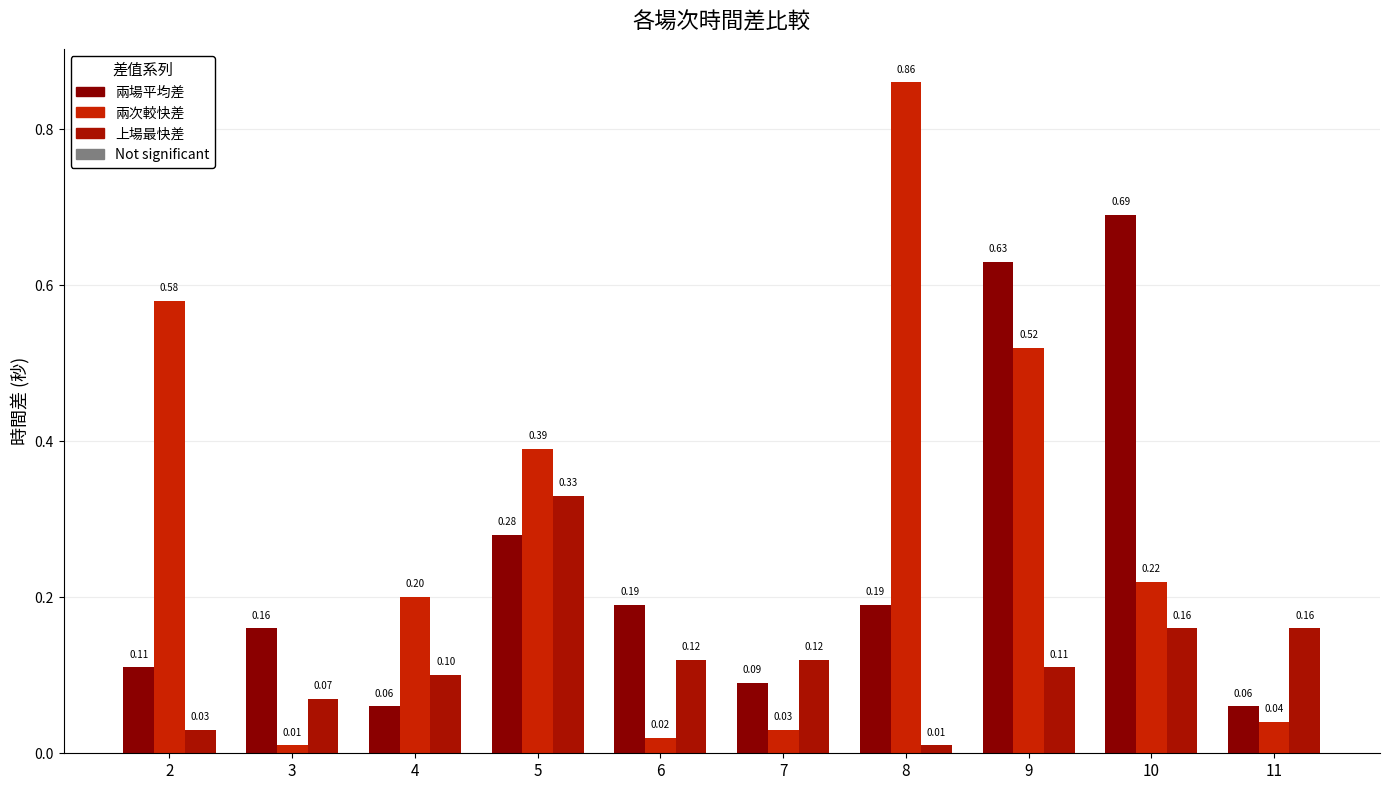

The 兩場平均差 series shows 1.0 at 10. True or false?

False